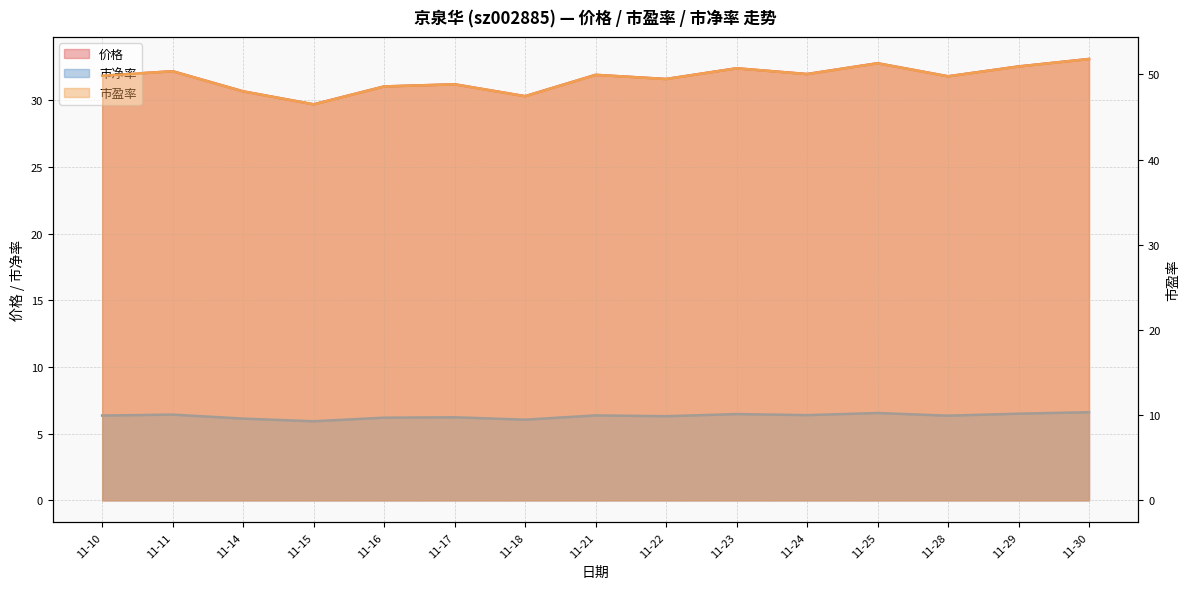

Rank the categories by 市净率 value from lowest to highest.

11-15, 11-18, 11-14, 11-16, 11-17, 11-22, 11-28, 11-10, 11-21, 11-24, 11-11, 11-23, 11-29, 11-25, 11-30